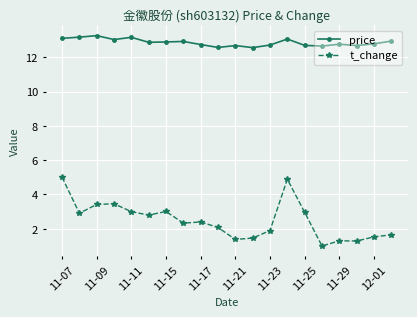

Which series has the largest total across all categories?

price